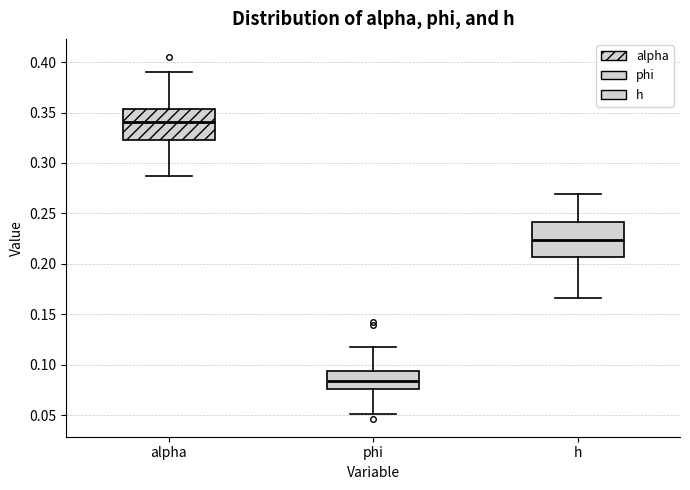

Reading left to right, transcribe this box plot: for each box, give where its median line is, the range the box spans, and where its two whiskers end, as read against the y-axis. The values are not printed on the chart, so give them approximately, as read against the axis.

alpha: median 0.340, box 0.325 to 0.355, whiskers 0.285 to 0.390
phi: median 0.085, box 0.075 to 0.095, whiskers 0.050 to 0.120
h: median 0.225, box 0.205 to 0.240, whiskers 0.165 to 0.270